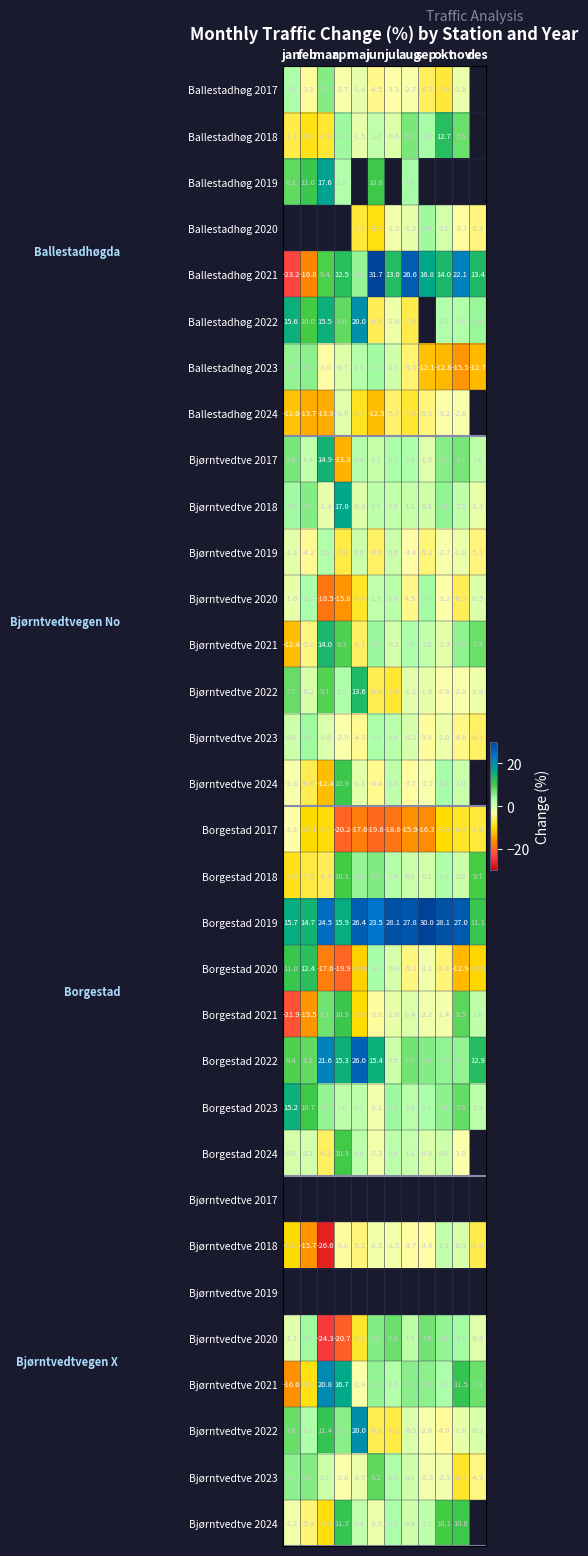

Between nov and jun, which is larger?

nov